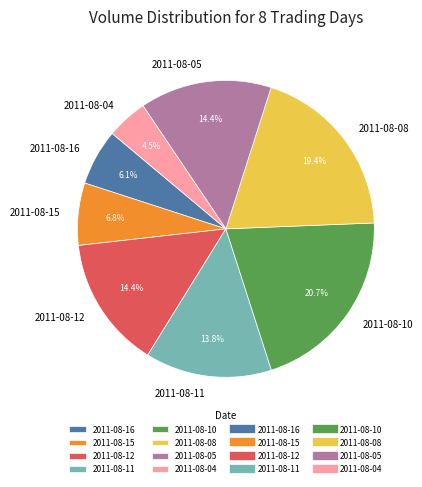

Between 2011-08-10 and 2011-08-05, which is larger?

2011-08-10